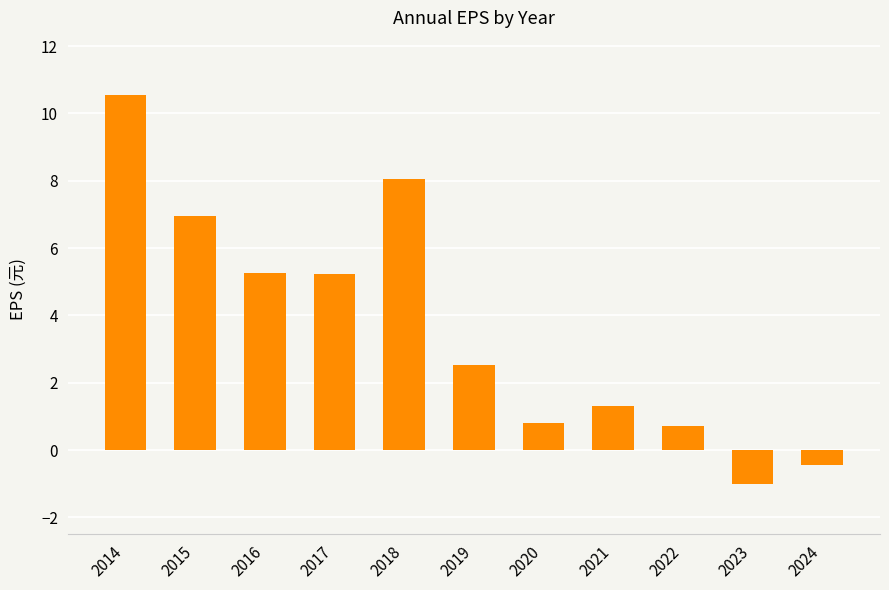

The chart shows a value of 0.7 at 2022. True or false?

True